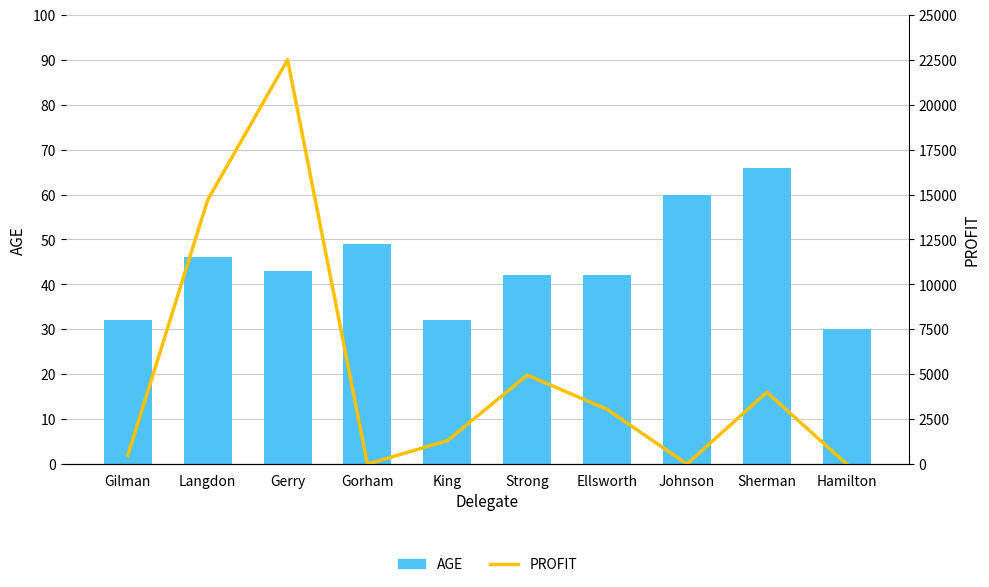

Reading left to right, transcribe all the data shown in this chart.

AGE: 32	46	43	49	32	42	42	60	66	30
PROFIT: 500	14700	22500	0	1300	4950	3050	0	4000	0